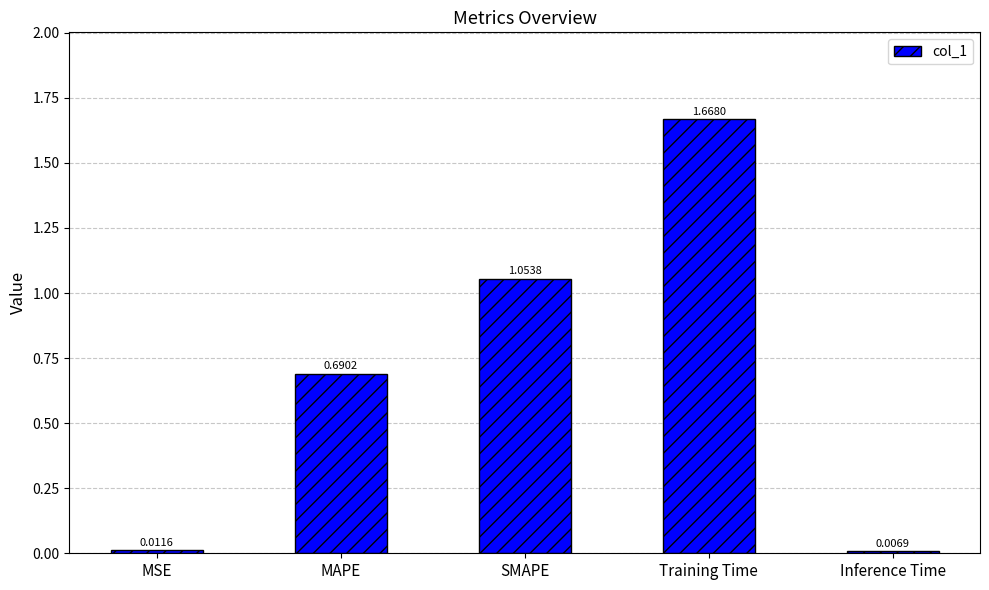

Rank the categories by value from highest to lowest.

Training Time, SMAPE, MAPE, MSE, Inference Time